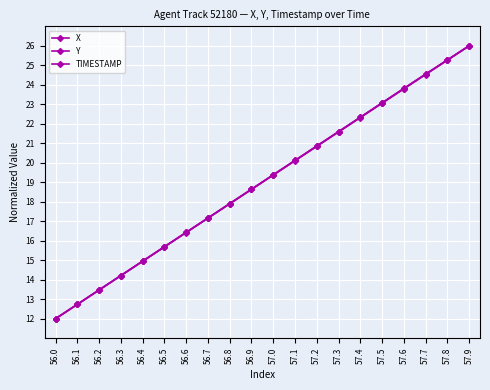

How many lines are shown in the chart?

3